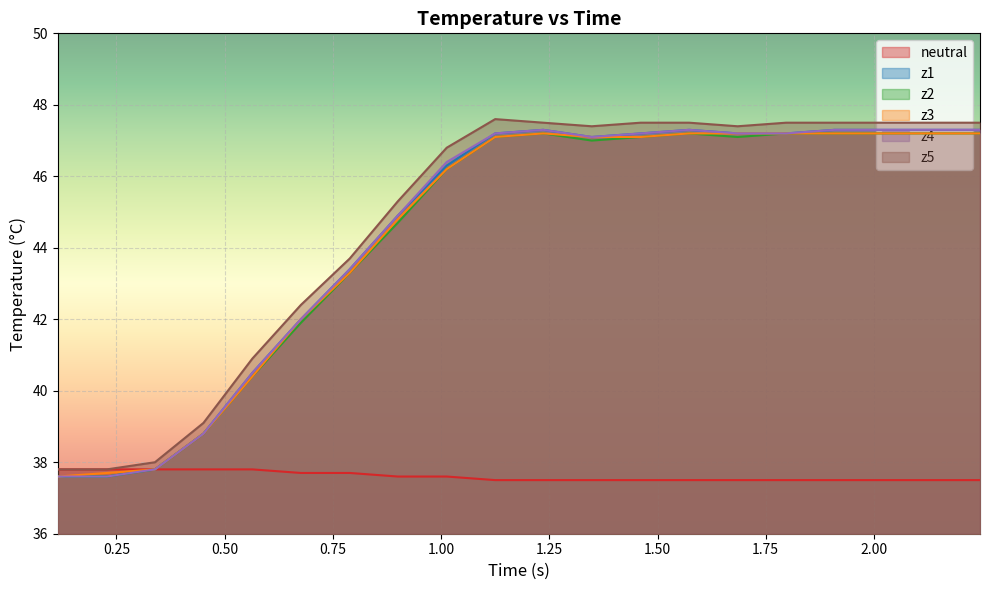

What are all the series names shown in the legend?

neutral, z1, z2, z3, z4, z5